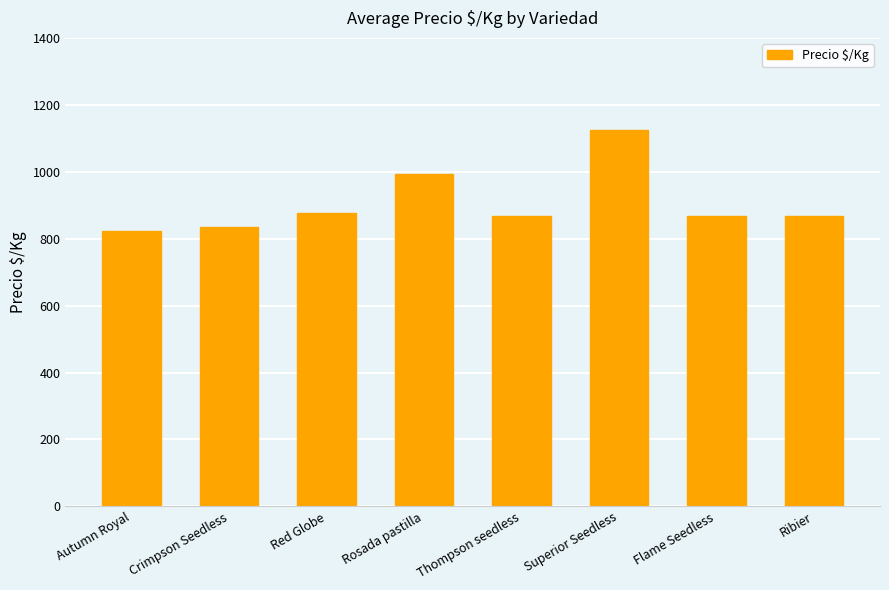

At which label is the value closest to 973?

Rosada pastilla